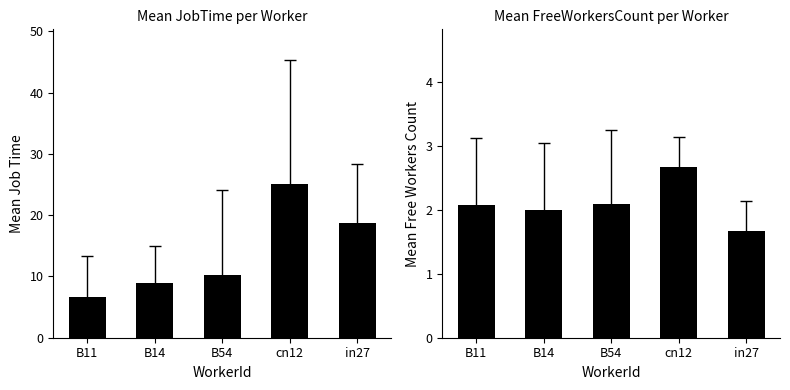

Count the number of data series in this chart.

2